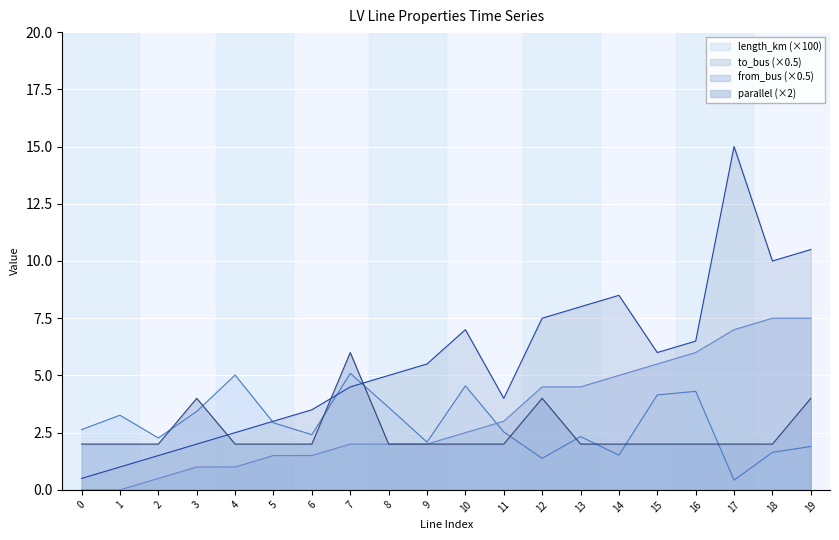

How many data points does each series have?

20